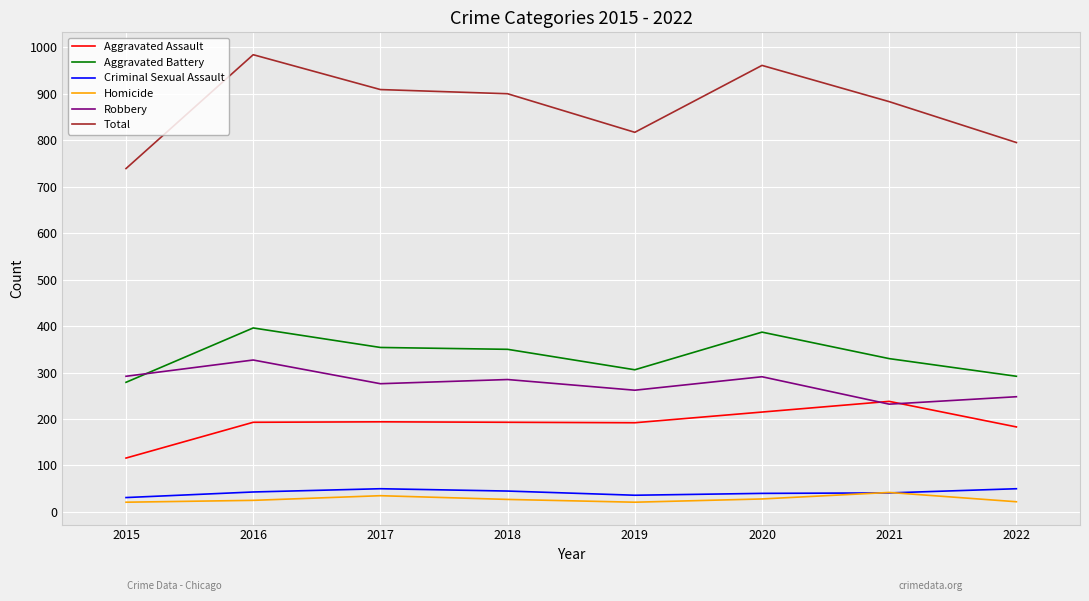

Is this an area chart (filled region under the line)?

No